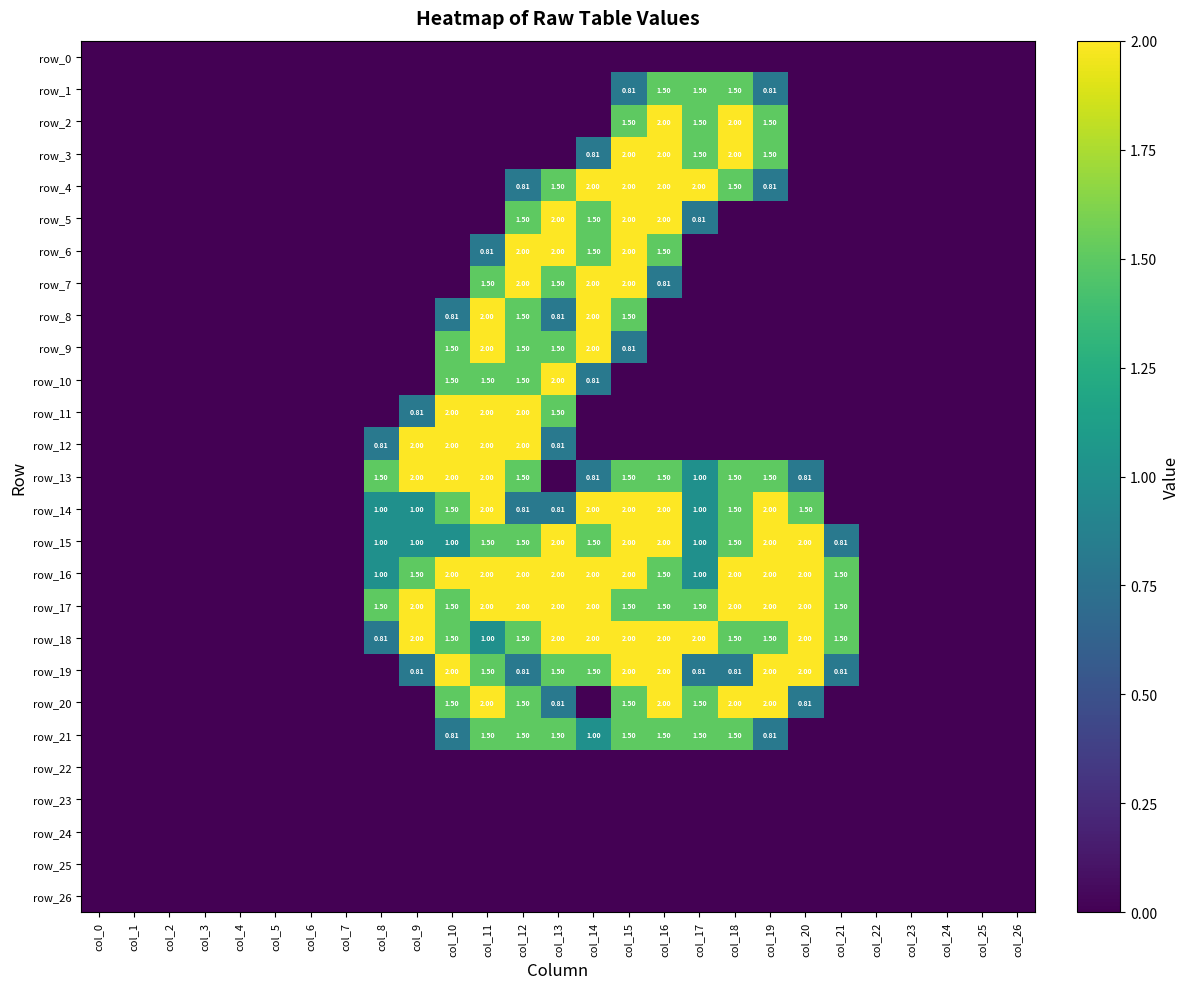

Reading right to left, extract all data points from this chart.

row_0: 0.0	0.0	0.0	0.0	0.0	0.0	0.0	0.0	0.0	0.0	0.0	0.0	0.0	0.0	0.0	0.0	0.0	0.0	0.0	0.0	0.0	0.0	0.0	0.0	0.0	0.0	0.0
row_1: 0.0	0.0	0.0	0.0	0.0	0.0	0.0	0.8	1.5	1.5	1.5	0.8	0.0	0.0	0.0	0.0	0.0	0.0	0.0	0.0	0.0	0.0	0.0	0.0	0.0	0.0	0.0
row_2: 0.0	0.0	0.0	0.0	0.0	0.0	0.0	1.5	2.0	1.5	2.0	1.5	0.0	0.0	0.0	0.0	0.0	0.0	0.0	0.0	0.0	0.0	0.0	0.0	0.0	0.0	0.0
row_3: 0.0	0.0	0.0	0.0	0.0	0.0	0.0	1.5	2.0	1.5	2.0	2.0	0.8	0.0	0.0	0.0	0.0	0.0	0.0	0.0	0.0	0.0	0.0	0.0	0.0	0.0	0.0
row_4: 0.0	0.0	0.0	0.0	0.0	0.0	0.0	0.8	1.5	2.0	2.0	2.0	2.0	1.5	0.8	0.0	0.0	0.0	0.0	0.0	0.0	0.0	0.0	0.0	0.0	0.0	0.0
row_5: 0.0	0.0	0.0	0.0	0.0	0.0	0.0	0.0	0.0	0.8	2.0	2.0	1.5	2.0	1.5	0.0	0.0	0.0	0.0	0.0	0.0	0.0	0.0	0.0	0.0	0.0	0.0
row_6: 0.0	0.0	0.0	0.0	0.0	0.0	0.0	0.0	0.0	0.0	1.5	2.0	1.5	2.0	2.0	0.8	0.0	0.0	0.0	0.0	0.0	0.0	0.0	0.0	0.0	0.0	0.0
row_7: 0.0	0.0	0.0	0.0	0.0	0.0	0.0	0.0	0.0	0.0	0.8	2.0	2.0	1.5	2.0	1.5	0.0	0.0	0.0	0.0	0.0	0.0	0.0	0.0	0.0	0.0	0.0
row_8: 0.0	0.0	0.0	0.0	0.0	0.0	0.0	0.0	0.0	0.0	0.0	1.5	2.0	0.8	1.5	2.0	0.8	0.0	0.0	0.0	0.0	0.0	0.0	0.0	0.0	0.0	0.0
row_9: 0.0	0.0	0.0	0.0	0.0	0.0	0.0	0.0	0.0	0.0	0.0	0.8	2.0	1.5	1.5	2.0	1.5	0.0	0.0	0.0	0.0	0.0	0.0	0.0	0.0	0.0	0.0
row_10: 0.0	0.0	0.0	0.0	0.0	0.0	0.0	0.0	0.0	0.0	0.0	0.0	0.8	2.0	1.5	1.5	1.5	0.0	0.0	0.0	0.0	0.0	0.0	0.0	0.0	0.0	0.0
row_11: 0.0	0.0	0.0	0.0	0.0	0.0	0.0	0.0	0.0	0.0	0.0	0.0	0.0	1.5	2.0	2.0	2.0	0.8	0.0	0.0	0.0	0.0	0.0	0.0	0.0	0.0	0.0
row_12: 0.0	0.0	0.0	0.0	0.0	0.0	0.0	0.0	0.0	0.0	0.0	0.0	0.0	0.8	2.0	2.0	2.0	2.0	0.8	0.0	0.0	0.0	0.0	0.0	0.0	0.0	0.0
row_13: 0.0	0.0	0.0	0.0	0.0	0.0	0.8	1.5	1.5	1.0	1.5	1.5	0.8	0.0	1.5	2.0	2.0	2.0	1.5	0.0	0.0	0.0	0.0	0.0	0.0	0.0	0.0
row_14: 0.0	0.0	0.0	0.0	0.0	0.0	1.5	2.0	1.5	1.0	2.0	2.0	2.0	0.8	0.8	2.0	1.5	1.0	1.0	0.0	0.0	0.0	0.0	0.0	0.0	0.0	0.0
row_15: 0.0	0.0	0.0	0.0	0.0	0.8	2.0	2.0	1.5	1.0	2.0	2.0	1.5	2.0	1.5	1.5	1.0	1.0	1.0	0.0	0.0	0.0	0.0	0.0	0.0	0.0	0.0
row_16: 0.0	0.0	0.0	0.0	0.0	1.5	2.0	2.0	2.0	1.0	1.5	2.0	2.0	2.0	2.0	2.0	2.0	1.5	1.0	0.0	0.0	0.0	0.0	0.0	0.0	0.0	0.0
row_17: 0.0	0.0	0.0	0.0	0.0	1.5	2.0	2.0	2.0	1.5	1.5	1.5	2.0	2.0	2.0	2.0	1.5	2.0	1.5	0.0	0.0	0.0	0.0	0.0	0.0	0.0	0.0
row_18: 0.0	0.0	0.0	0.0	0.0	1.5	2.0	1.5	1.5	2.0	2.0	2.0	2.0	2.0	1.5	1.0	1.5	2.0	0.8	0.0	0.0	0.0	0.0	0.0	0.0	0.0	0.0
row_19: 0.0	0.0	0.0	0.0	0.0	0.8	2.0	2.0	0.8	0.8	2.0	2.0	1.5	1.5	0.8	1.5	2.0	0.8	0.0	0.0	0.0	0.0	0.0	0.0	0.0	0.0	0.0
row_20: 0.0	0.0	0.0	0.0	0.0	0.0	0.8	2.0	2.0	1.5	2.0	1.5	0.0	0.8	1.5	2.0	1.5	0.0	0.0	0.0	0.0	0.0	0.0	0.0	0.0	0.0	0.0
row_21: 0.0	0.0	0.0	0.0	0.0	0.0	0.0	0.8	1.5	1.5	1.5	1.5	1.0	1.5	1.5	1.5	0.8	0.0	0.0	0.0	0.0	0.0	0.0	0.0	0.0	0.0	0.0
row_22: 0.0	0.0	0.0	0.0	0.0	0.0	0.0	0.0	0.0	0.0	0.0	0.0	0.0	0.0	0.0	0.0	0.0	0.0	0.0	0.0	0.0	0.0	0.0	0.0	0.0	0.0	0.0
row_23: 0.0	0.0	0.0	0.0	0.0	0.0	0.0	0.0	0.0	0.0	0.0	0.0	0.0	0.0	0.0	0.0	0.0	0.0	0.0	0.0	0.0	0.0	0.0	0.0	0.0	0.0	0.0
row_24: 0.0	0.0	0.0	0.0	0.0	0.0	0.0	0.0	0.0	0.0	0.0	0.0	0.0	0.0	0.0	0.0	0.0	0.0	0.0	0.0	0.0	0.0	0.0	0.0	0.0	0.0	0.0
row_25: 0.0	0.0	0.0	0.0	0.0	0.0	0.0	0.0	0.0	0.0	0.0	0.0	0.0	0.0	0.0	0.0	0.0	0.0	0.0	0.0	0.0	0.0	0.0	0.0	0.0	0.0	0.0
row_26: 0.0	0.0	0.0	0.0	0.0	0.0	0.0	0.0	0.0	0.0	0.0	0.0	0.0	0.0	0.0	0.0	0.0	0.0	0.0	0.0	0.0	0.0	0.0	0.0	0.0	0.0	0.0